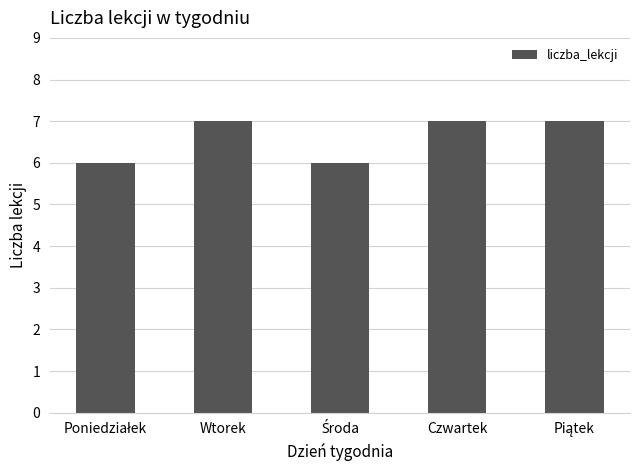

What is the sum of all values?

33